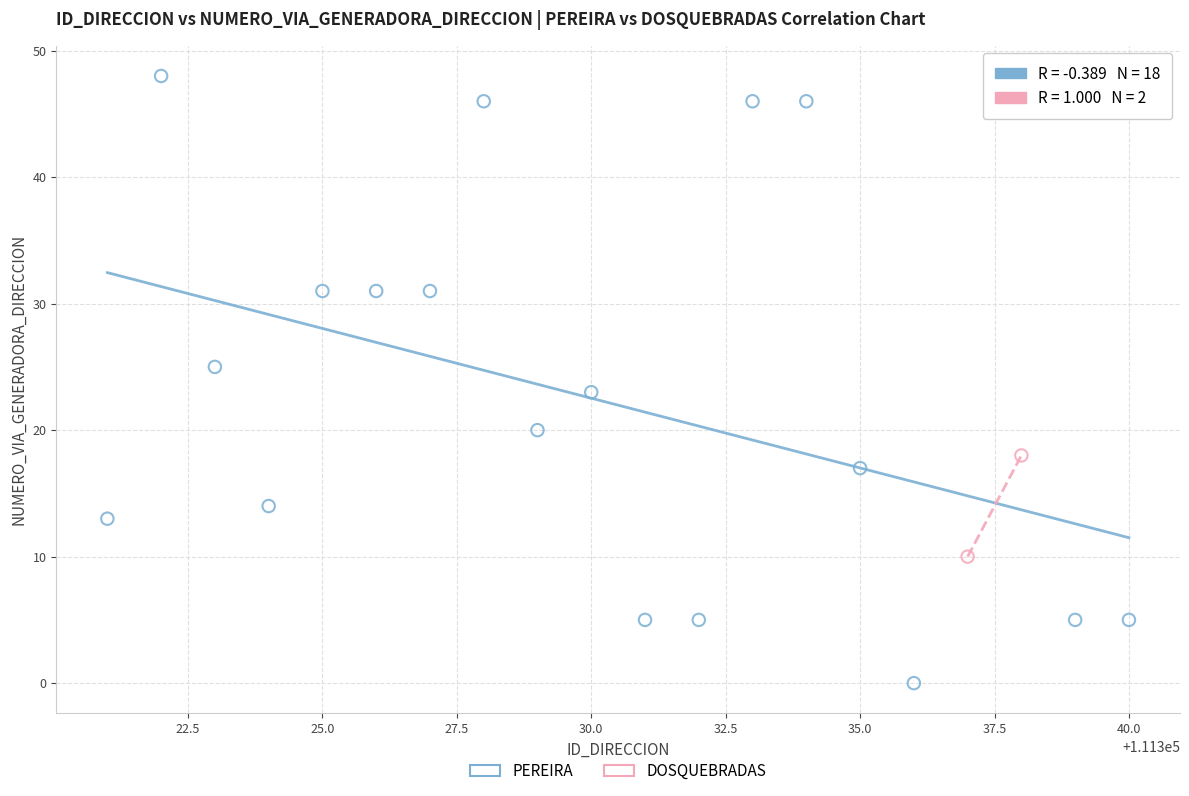

What are all the series names shown in the legend?

PEREIRA, DOSQUEBRADAS